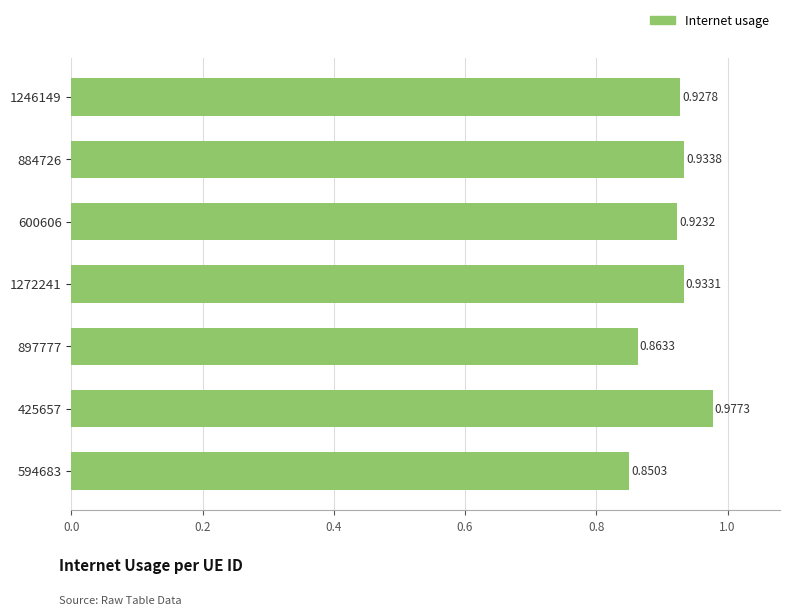

What is the change in value from 594683 to 884726?

+0.1